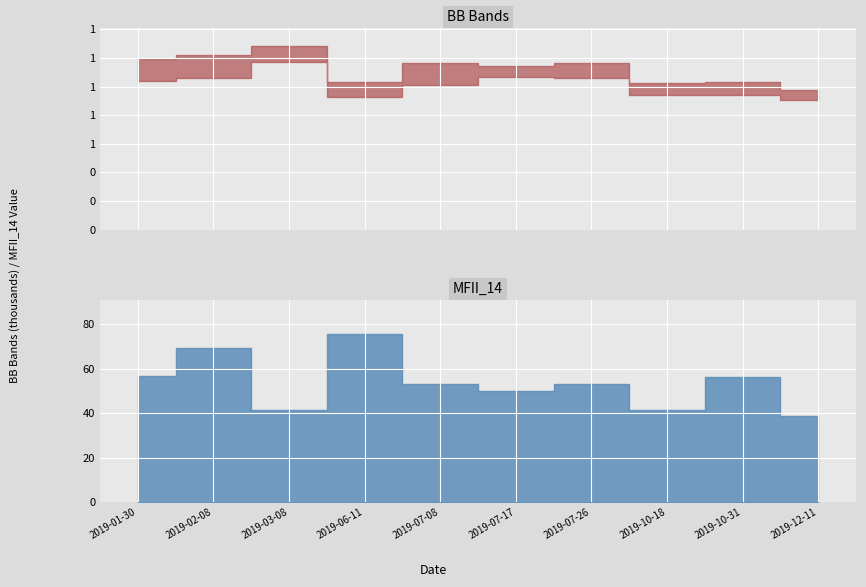

Where is the first local maximum for BB_MAVG_20?

2019-03-08